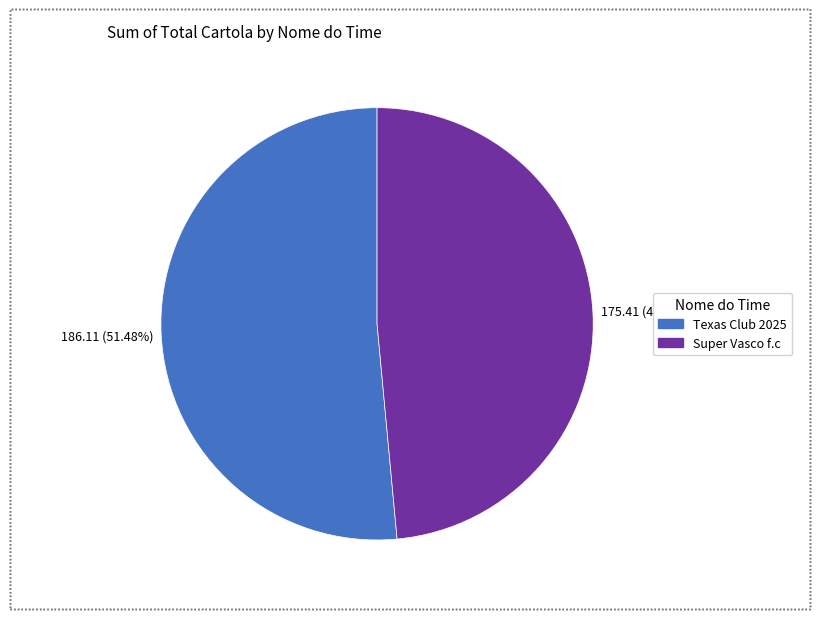

True or false: Texas Club 2025 accounts for 51% of the total.

True